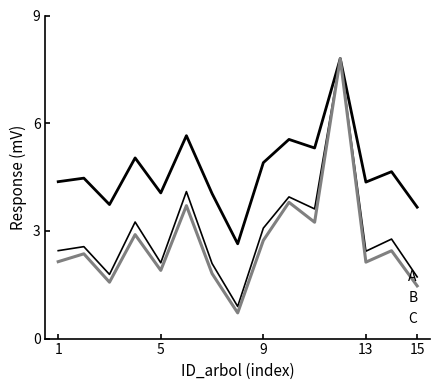

How many lines are shown in the chart?

3